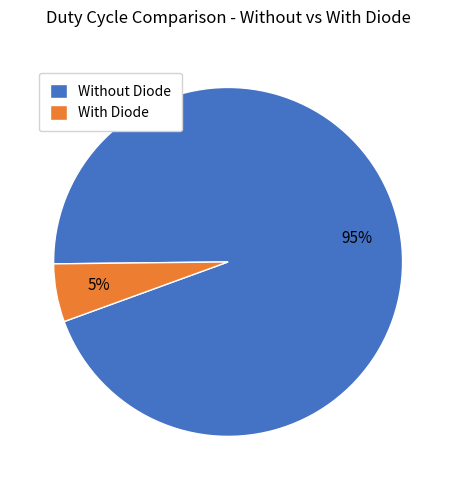

Combined, do Without Diode and With Diode account for over 50%?

Yes